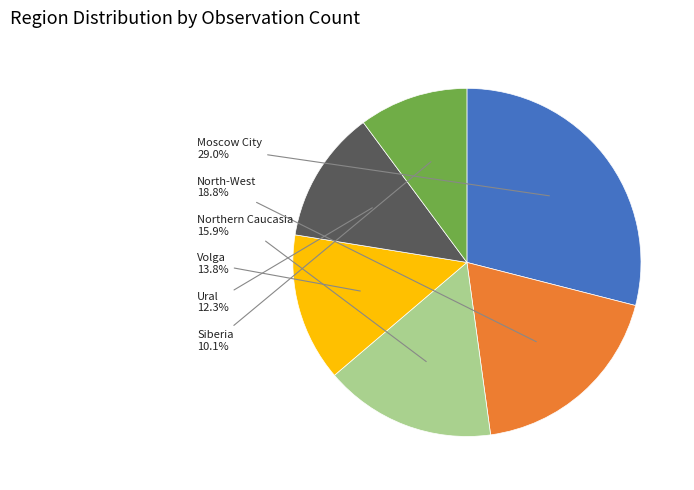

Is there any slice that represents more than half of the pie?

No